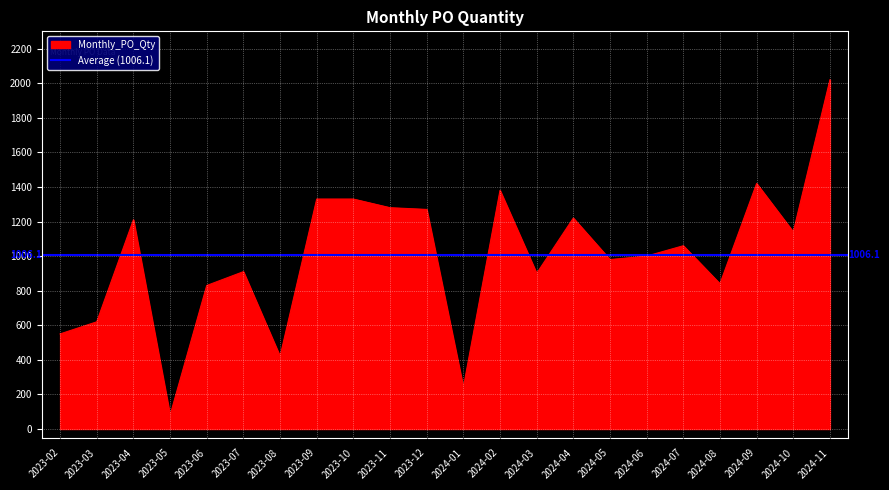

Rank the categories by value from highest to lowest.

2024-11, 2024-09, 2024-02, 2023-09, 2023-10, 2023-11, 2023-12, 2024-04, 2023-04, 2024-10, 2024-07, 2024-06, 2024-05, 2023-07, 2024-03, 2024-08, 2023-06, 2023-03, 2023-02, 2023-08, 2024-01, 2023-05